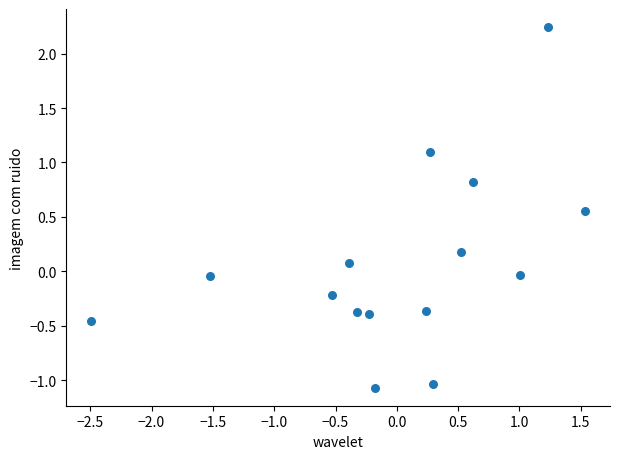

What is the range of X values (max minus min)?

4.0